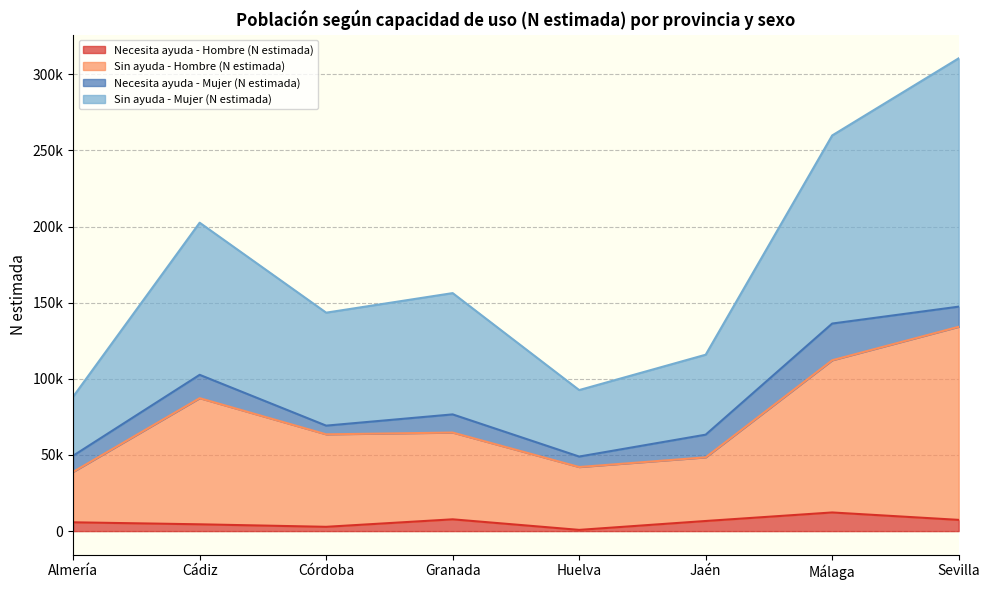

True or false: Sin ayuda - Hombre (N estimada) and Necesita ayuda - Hombre (N estimada) cross at least once.

False